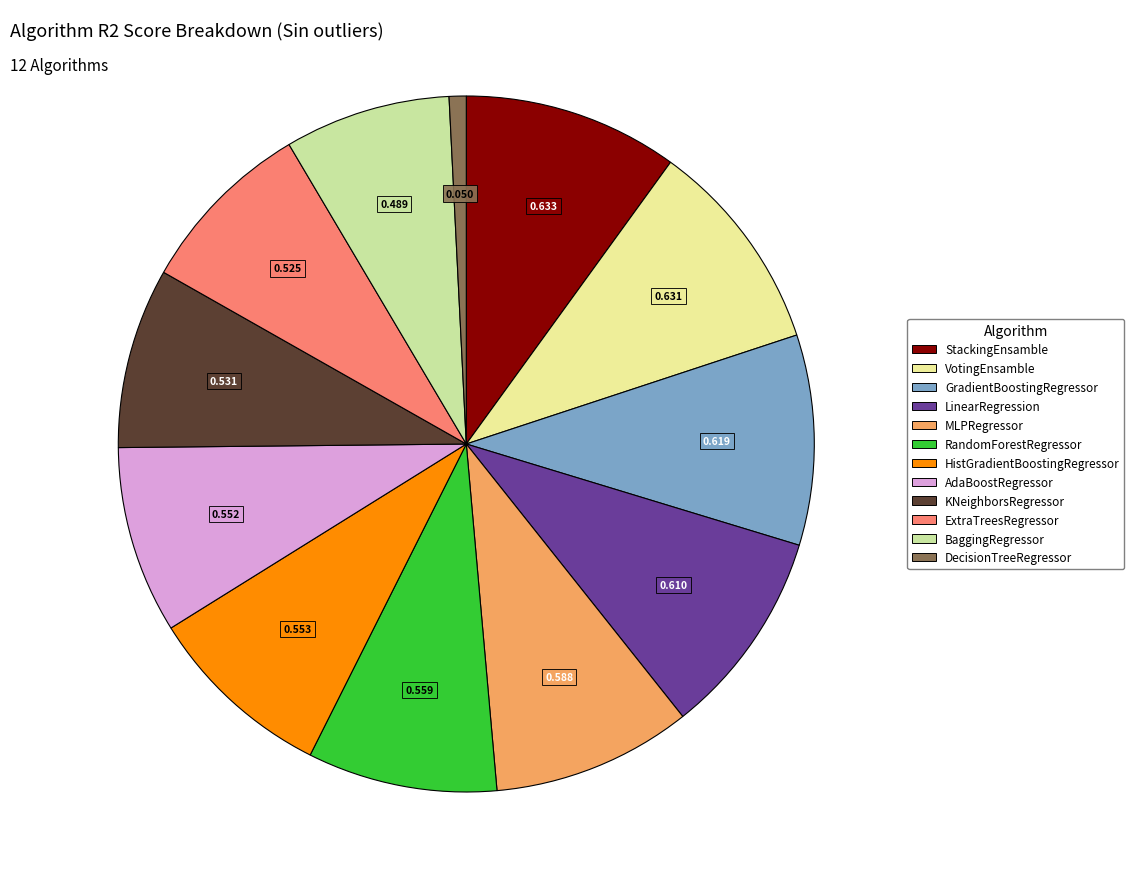

Does ExtraTreesRegressor account for over 50% of the chart?

No